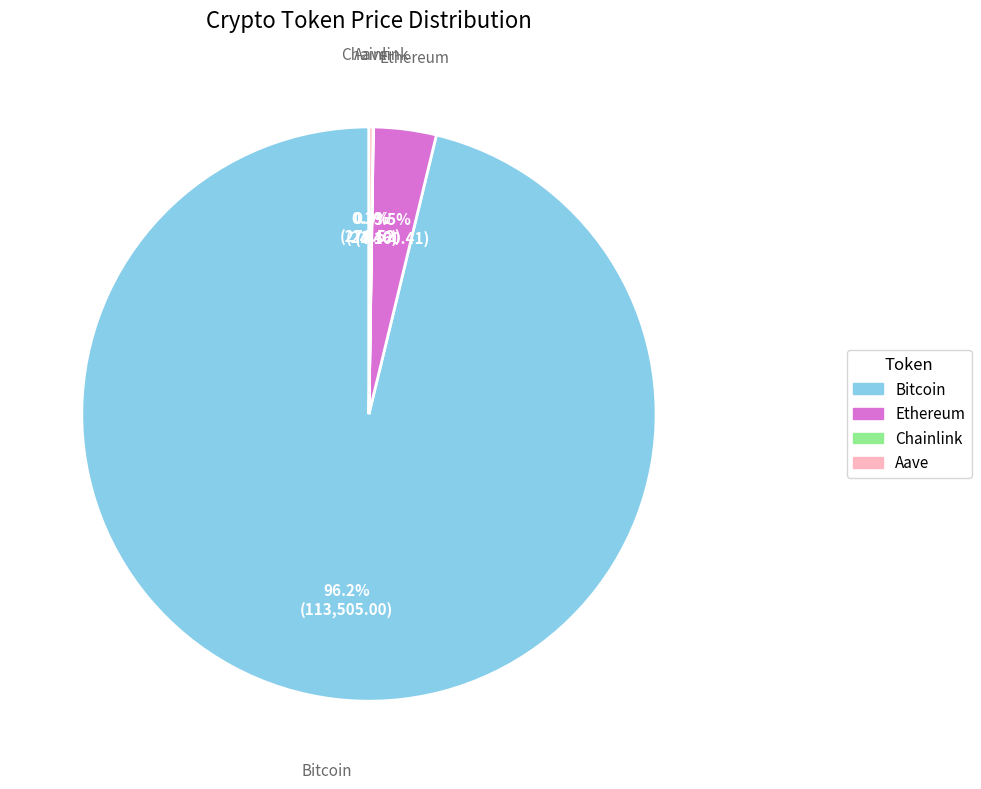

Which category has the biggest portion of the pie?

Bitcoin